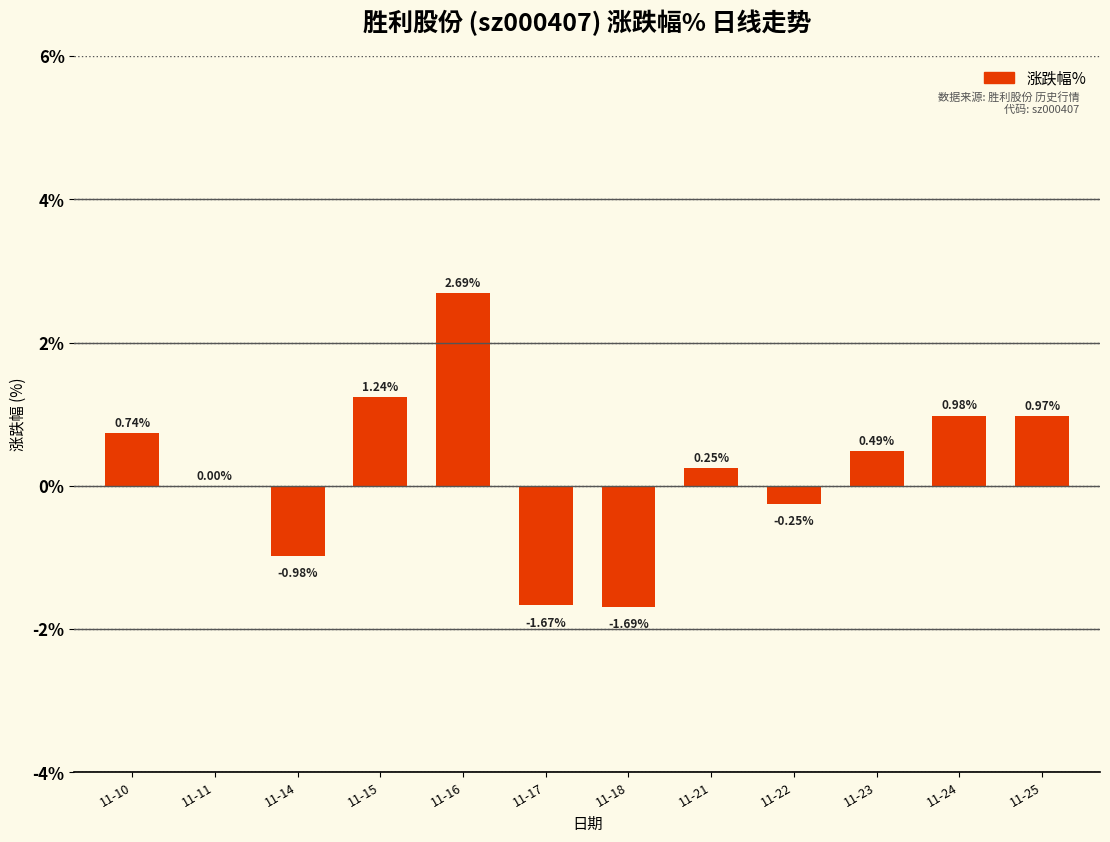

Which has a higher value, 11-10 or 11-22?

11-10